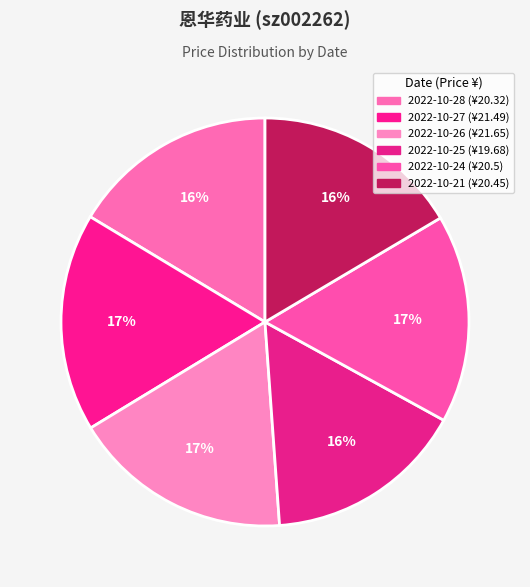

How many segments does this pie chart have?

6